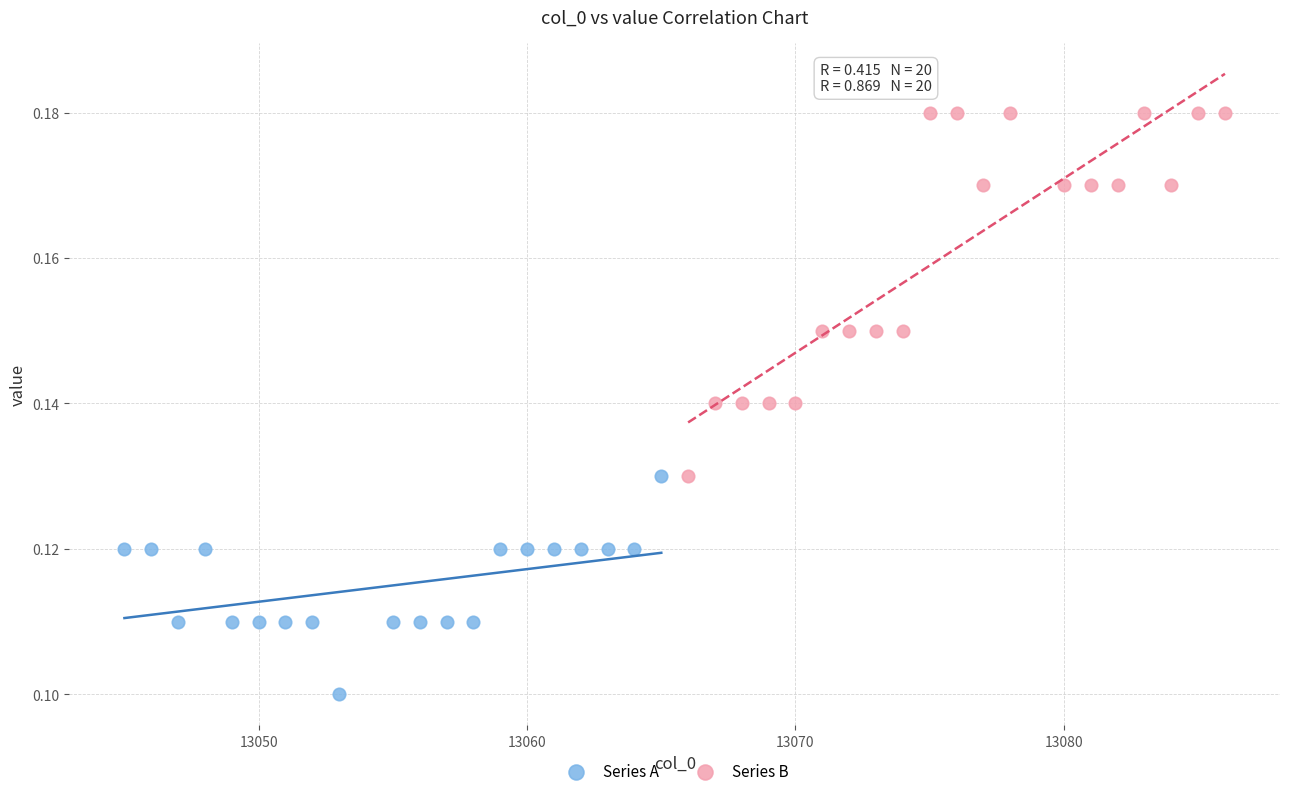

Which series reaches the minimum Y coordinate?

Series A